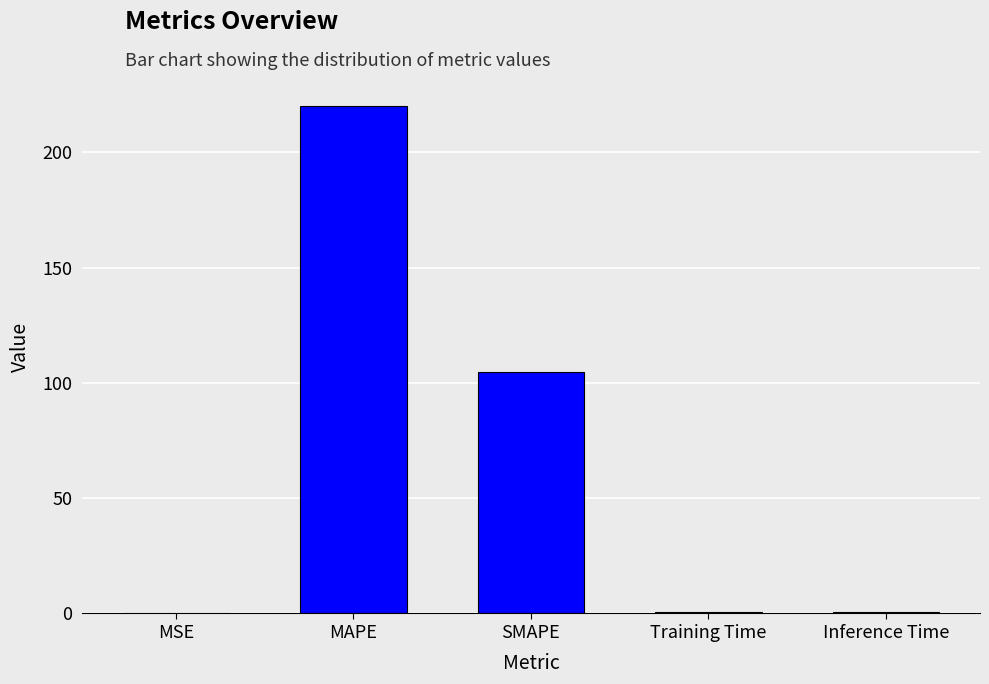

Between SMAPE and MSE, which is larger?

SMAPE